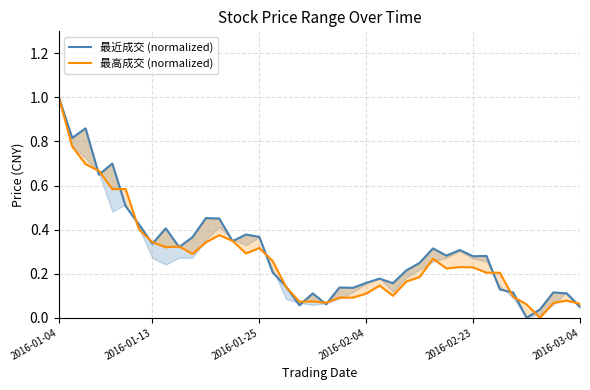

How many positive values does the 最近成交 (normalized) series have?

39